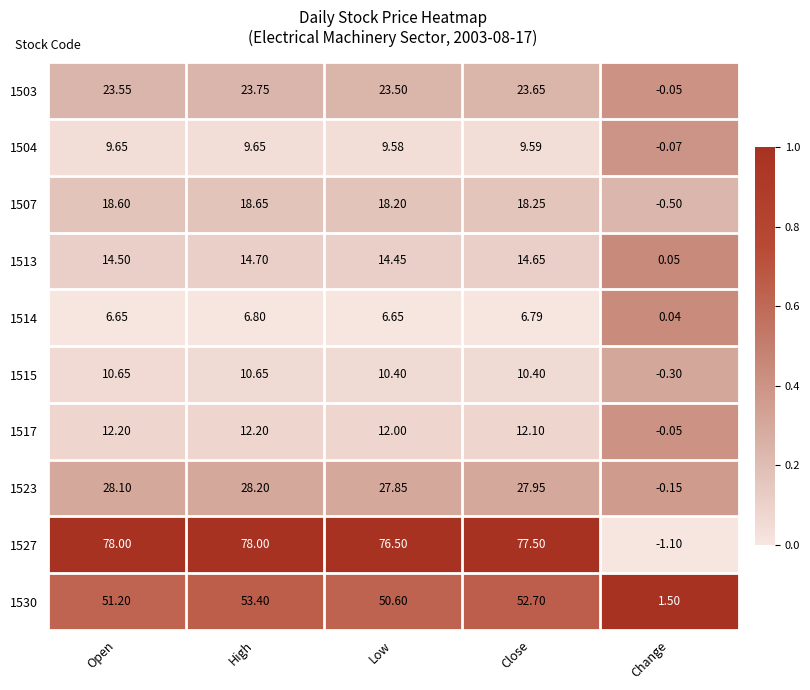

Which category has the lowest value in the 1507 series?

Change